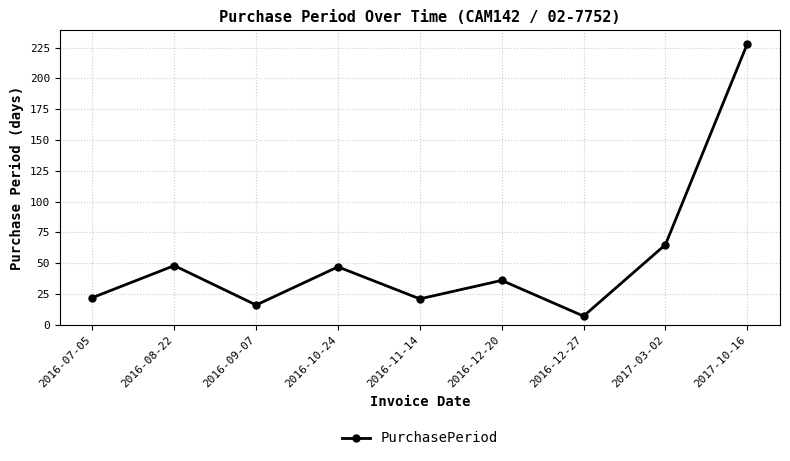

What is the change in value from 2016-08-22 to 2017-03-02?

+17